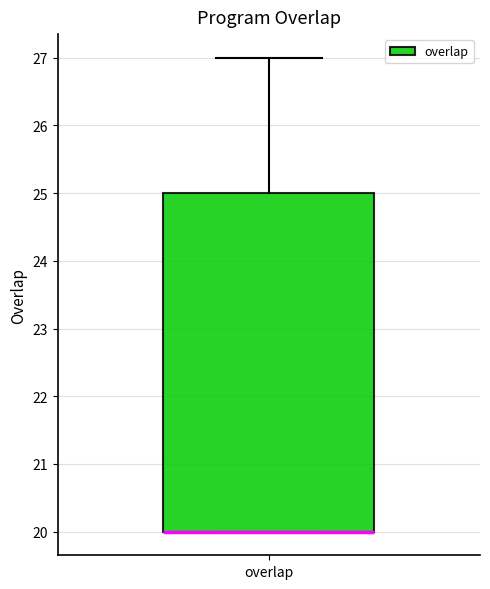

Read this box plot against the y-axis: the position of the median line, the range covered by the box, and the ends of both whiskers. The values are not printed on the chart, so give them approximately, as read against the axis.

median 20 (drawn on the box's lower edge), box 20 to 25, whiskers 20 to 27